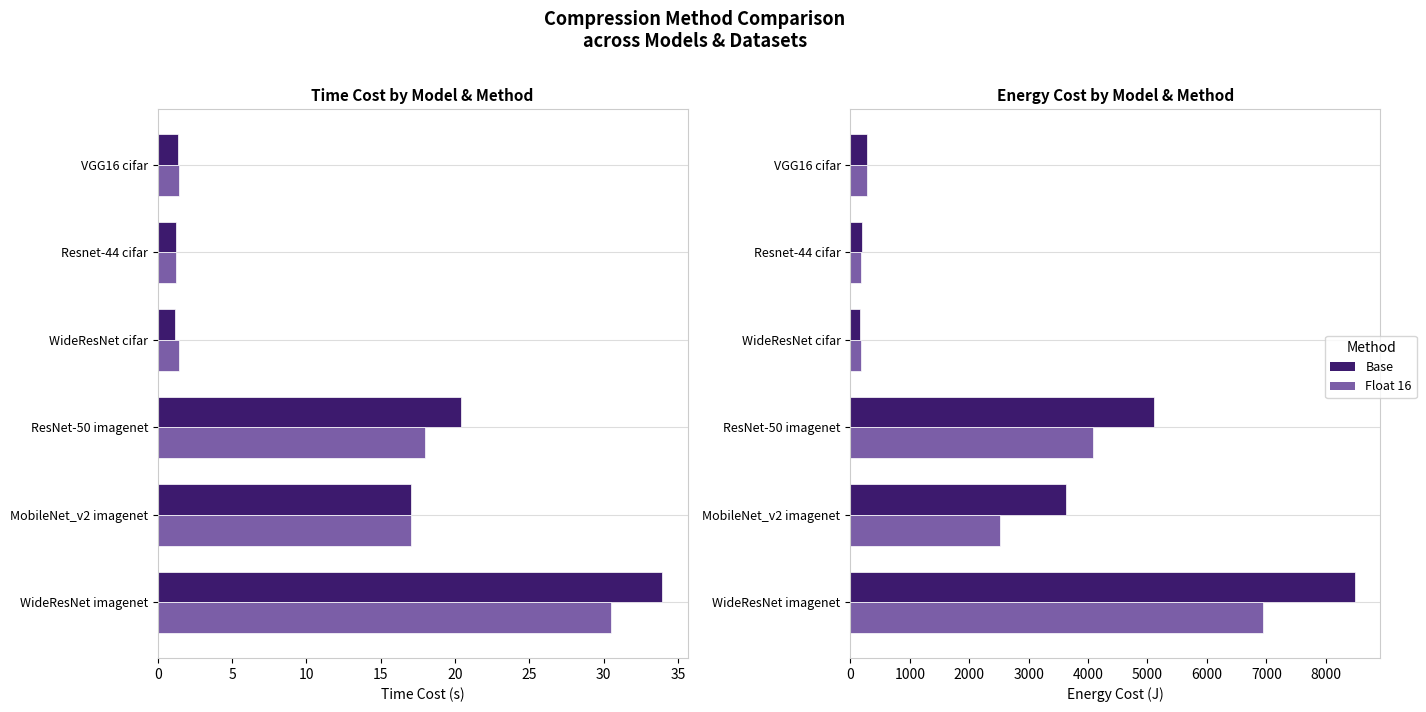

What are all the series names shown in the legend?

Base, Float 16